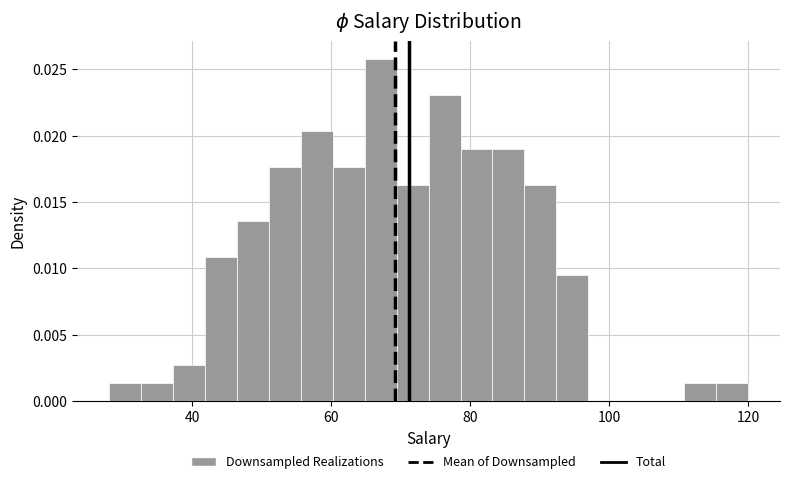

Around what value on the x-axis is the tallest bar? Give the approximate position of its centre, as read against the axis.

68